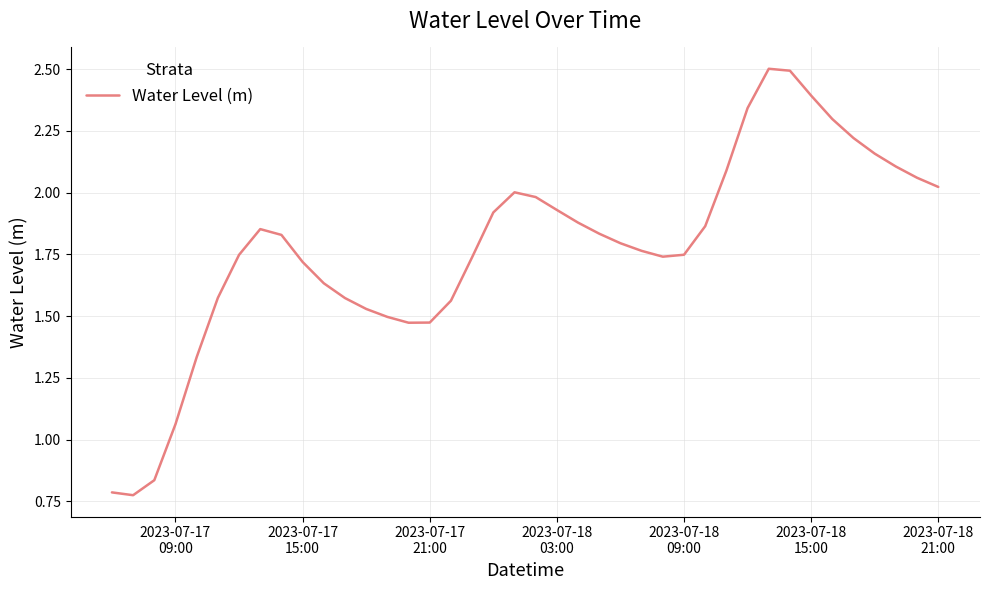

What is the maximum value shown in the chart?

2.5